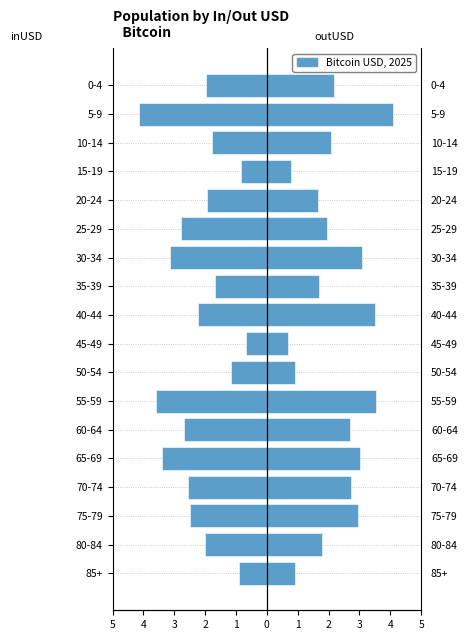

At how many categories does at least one series exceed 1?

14